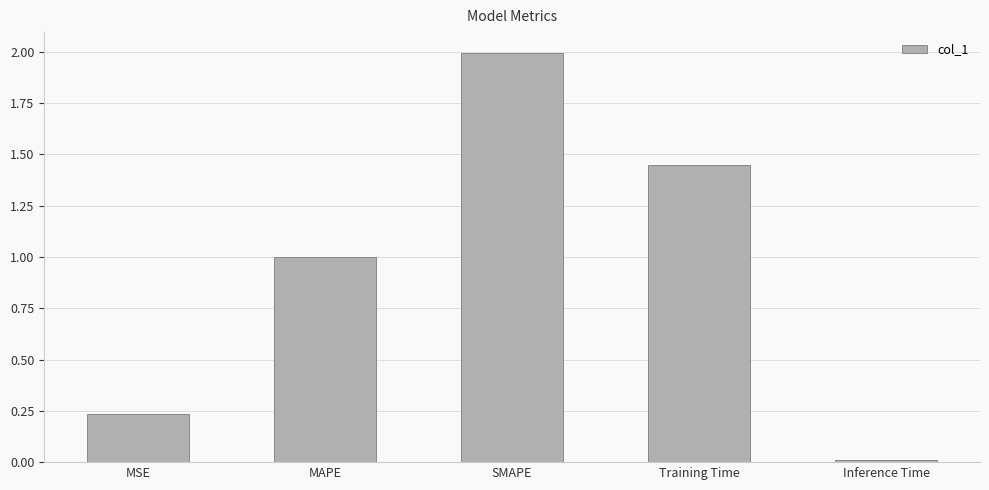

True or false: the data shows 0.4 at MSE.

False